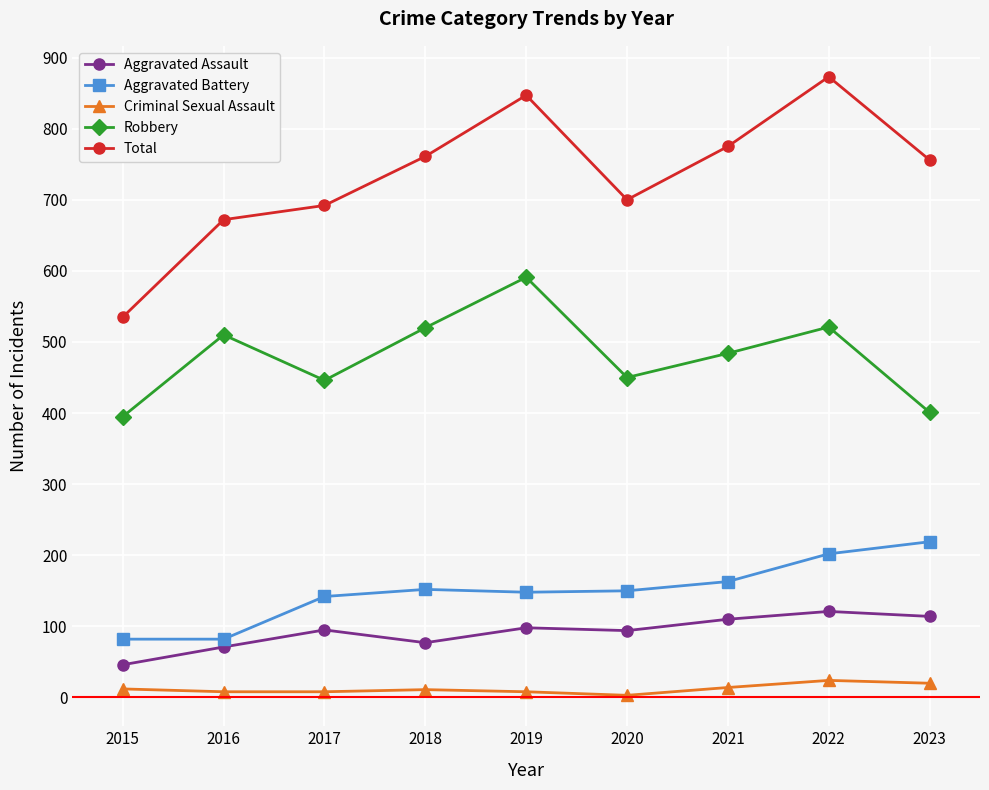

What value does the Criminal Sexual Assault series have at 2022?

24